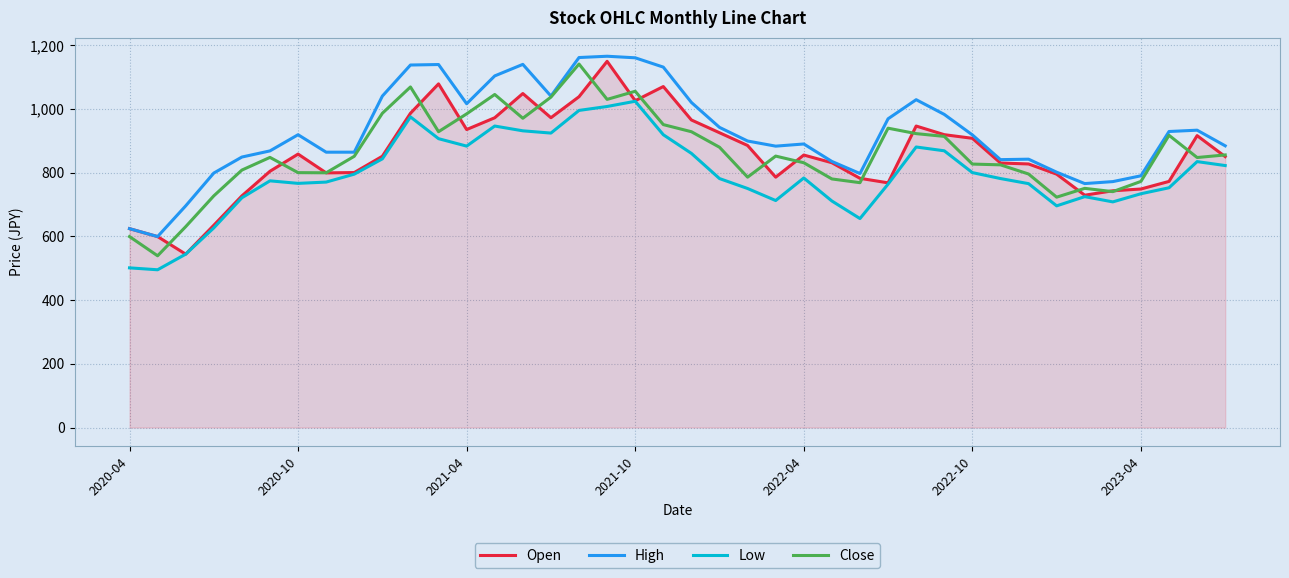

What is the average value of the Open series?

857.3